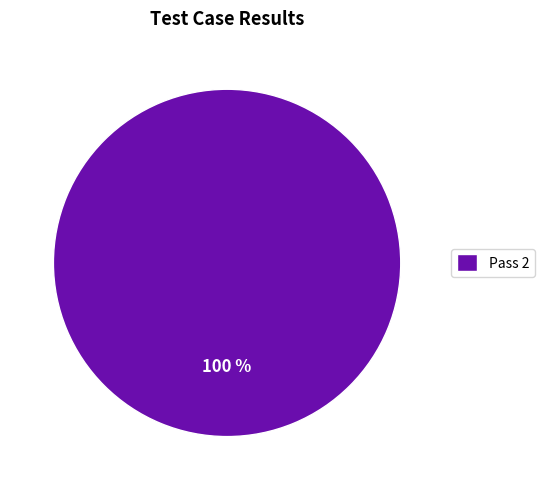

Rank the categories by value from highest to lowest.

Pass 2